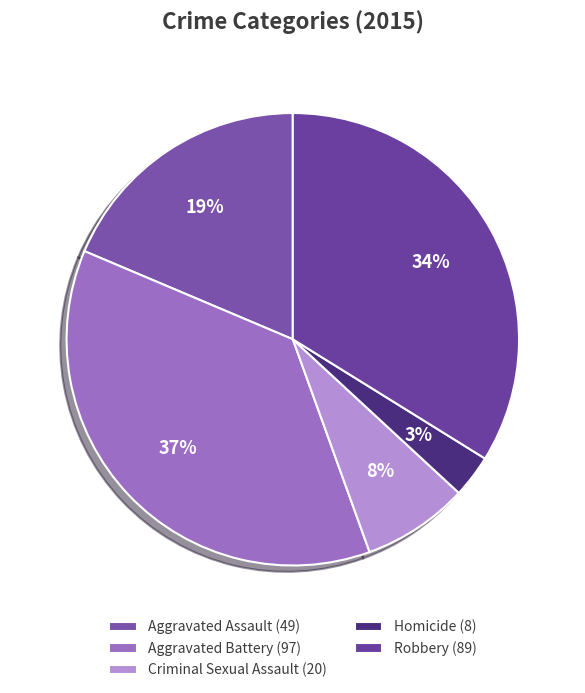

The Criminal Sexual Assault slice represents 17% of the pie. True or false?

False